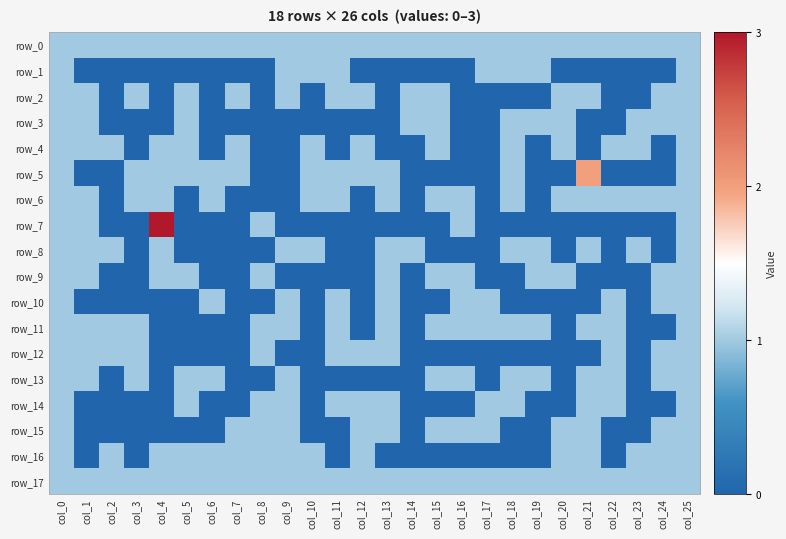

Is it true that row_17 equals 2 at col_9?

False